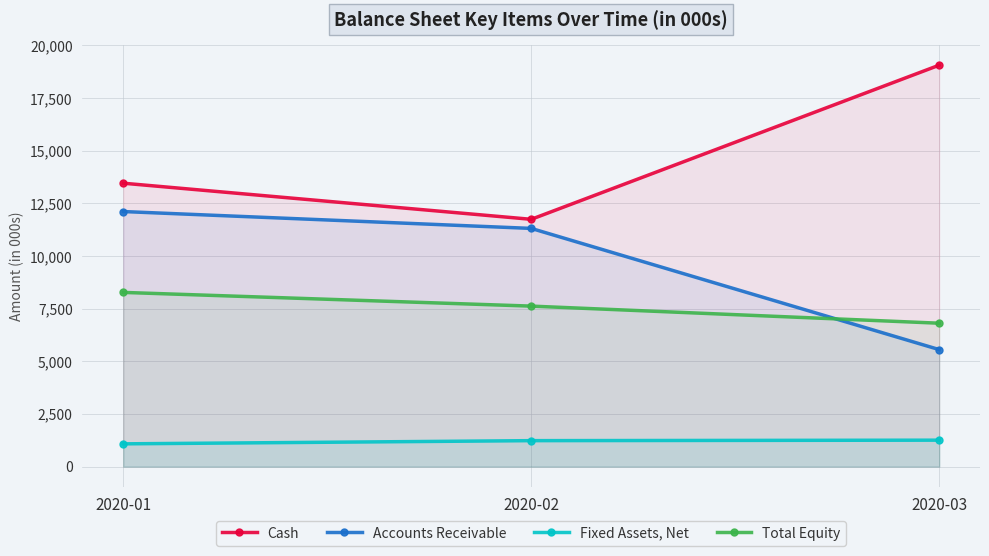

Reading left to right, transcribe all the data shown in this chart.

Cash: 13460	11745	19065
Accounts Receivable: 12114	11313	5558
Fixed Assets, Net: 1082	1234	1257
Total Equity: 8274	7623	6811